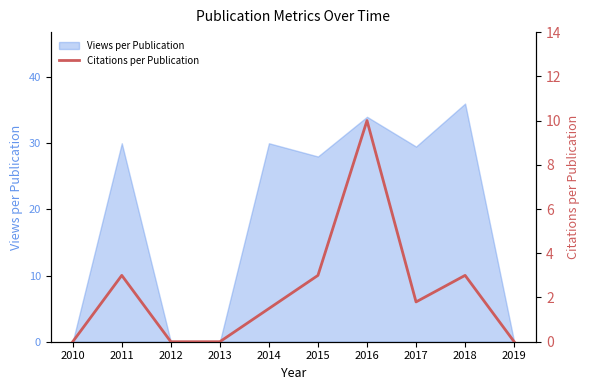

Where is Views per Publication nearest to the value 18?

2015